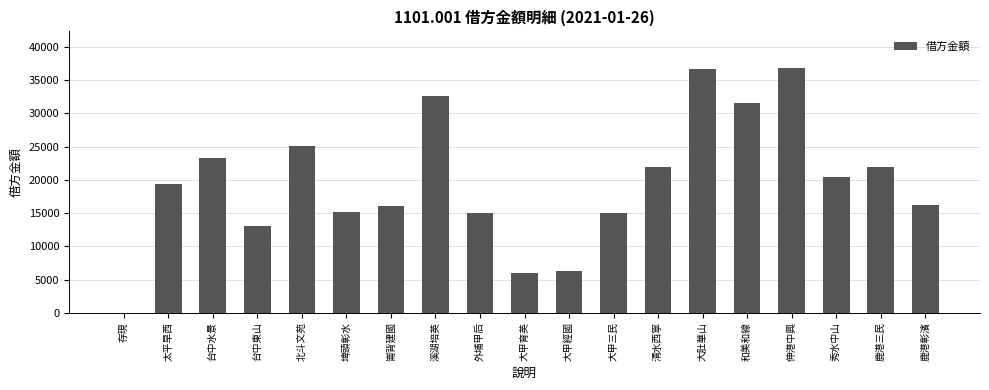

Between 埤頭彰水 and 台中水景, which is larger?

台中水景